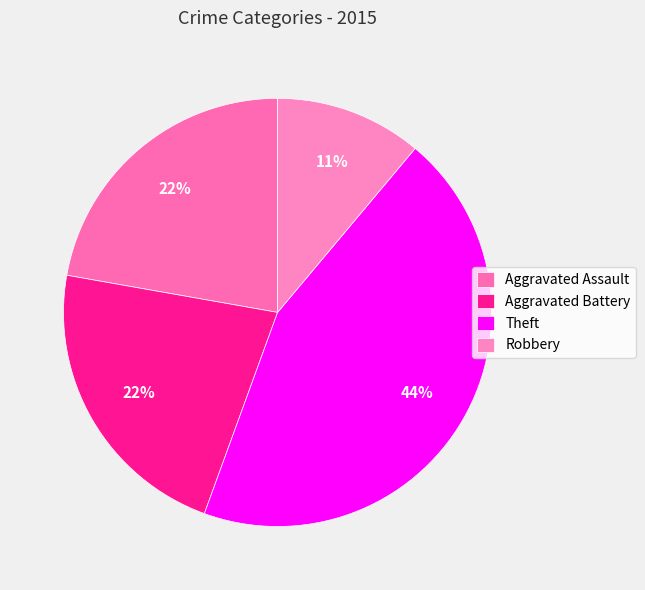

To the nearest percent, what percentage of the pie is Aggravated Battery?

22%